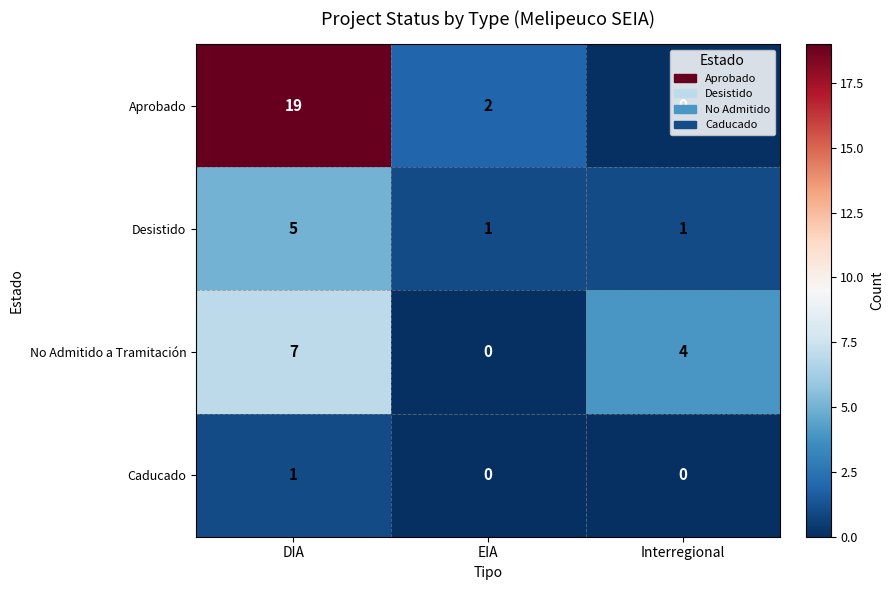

Is the value of Caducado at EIA greater than the value of Desistido at EIA?

No